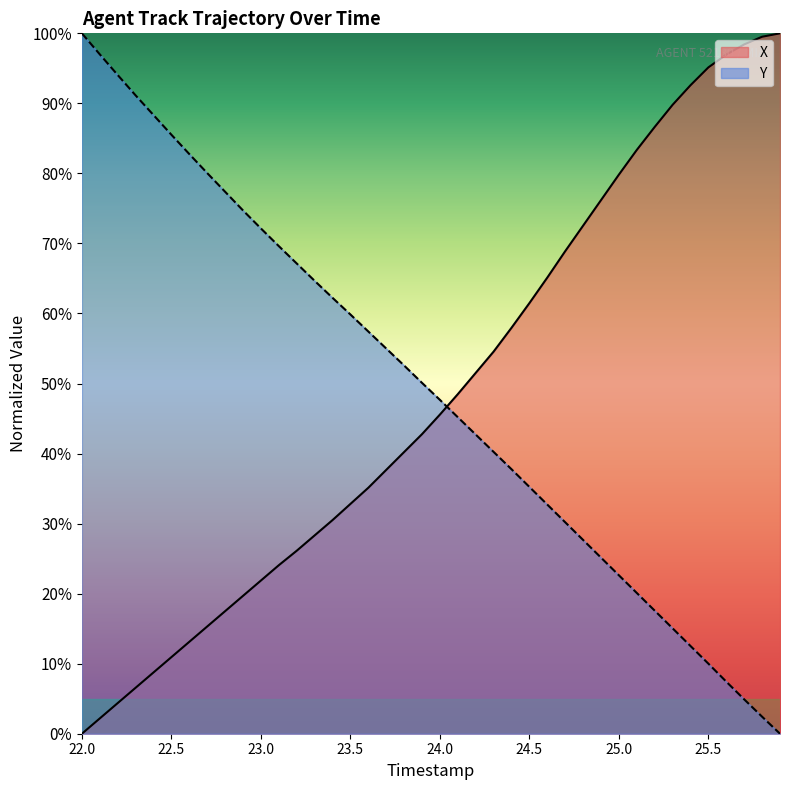

How many categories are shown in the chart?

40